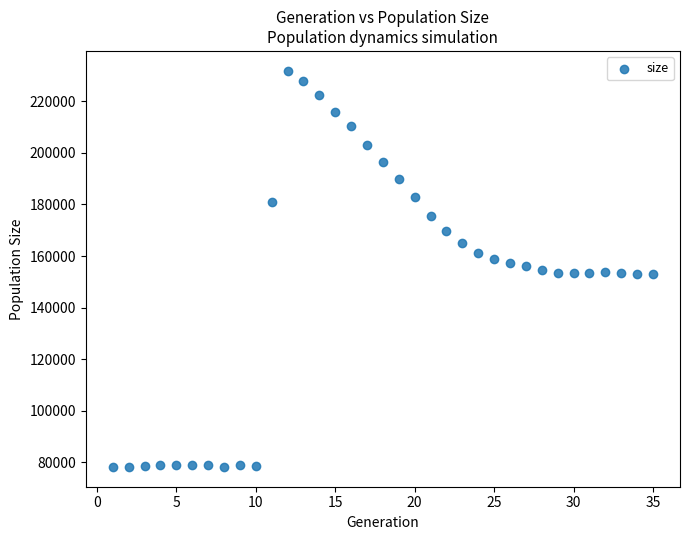

What is the range of X values (max minus min)?

34